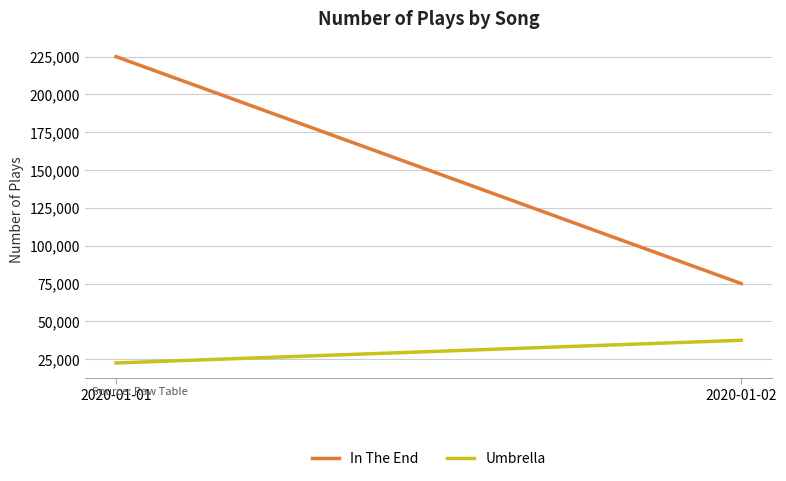

What is the value of the In The End point at the 1st from the left?

225000